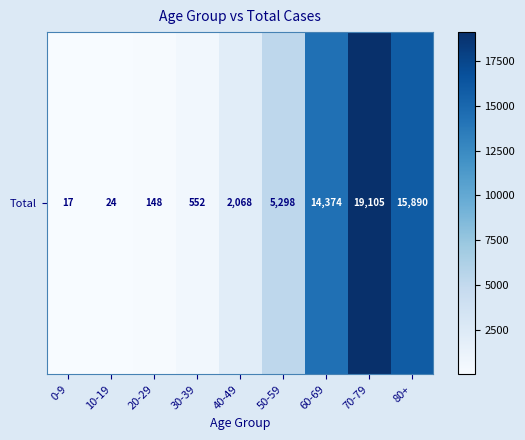

List the labels in order of value, largest first.

70-79, 80+, 60-69, 50-59, 40-49, 30-39, 20-29, 10-19, 0-9